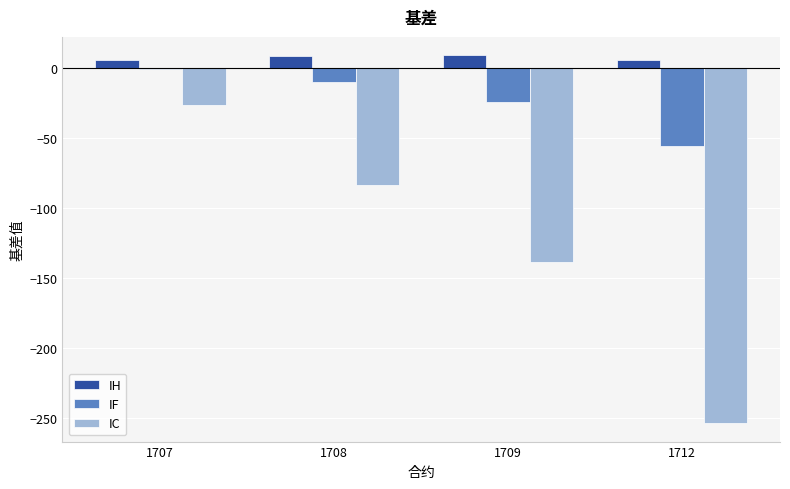

Which series changed the most between 1708 and 1712?

IC